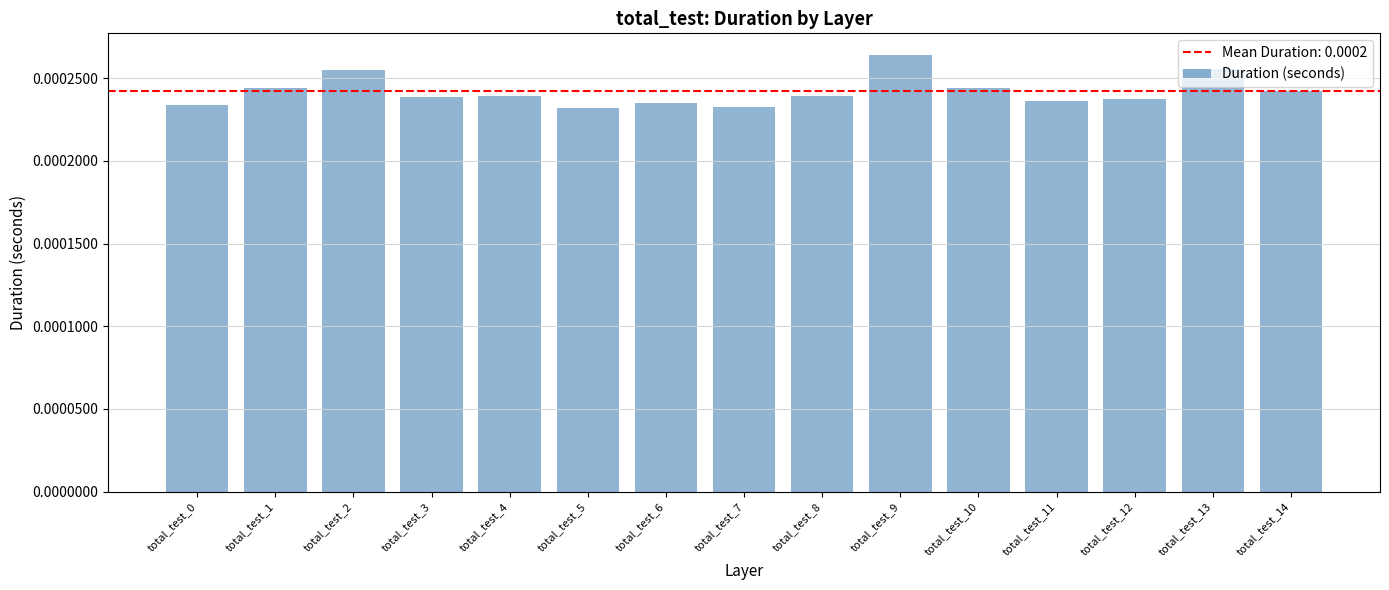

Which label corresponds to the largest value in the chart?

total_test_9